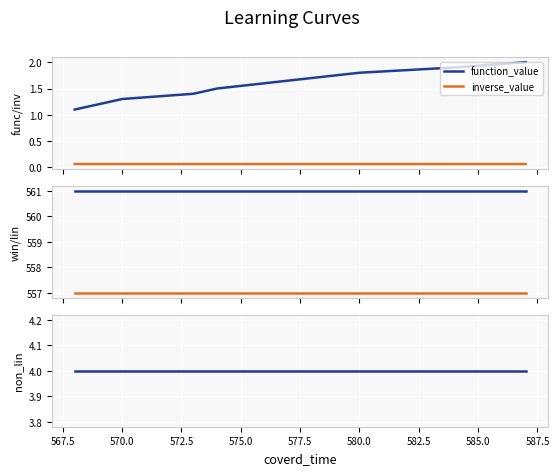

What is the maximum value for function_value?

2.0